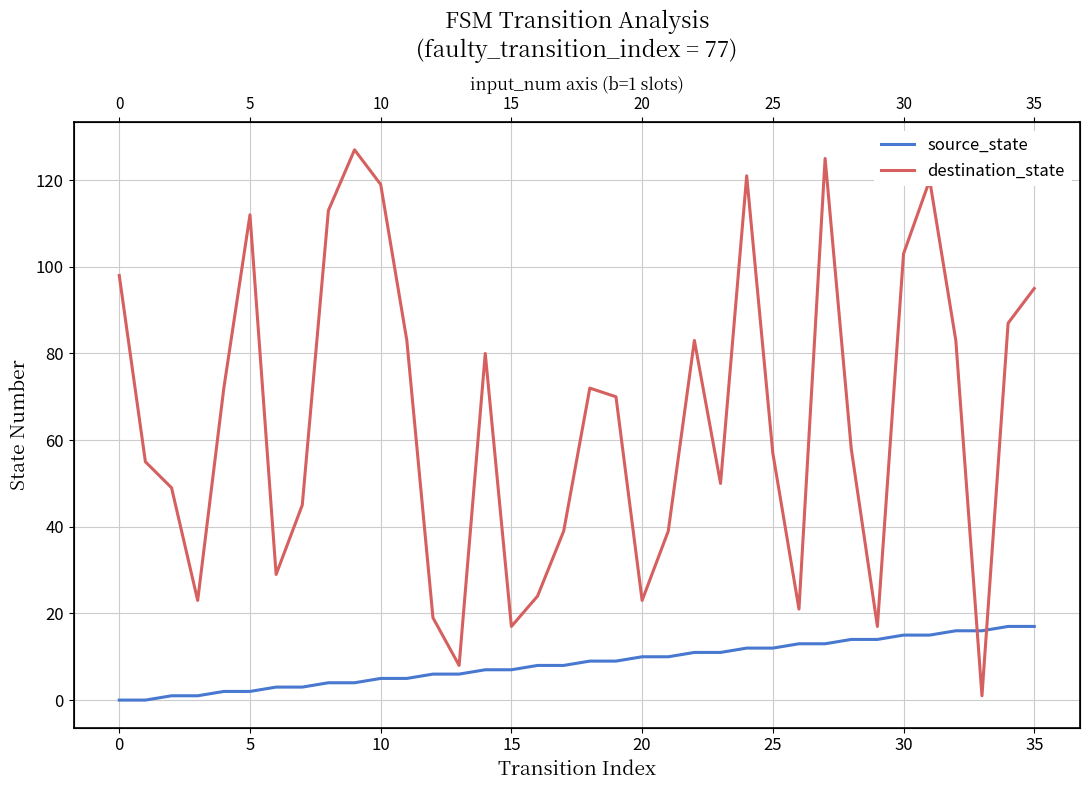

What is the label of the 18th point from the left?

17